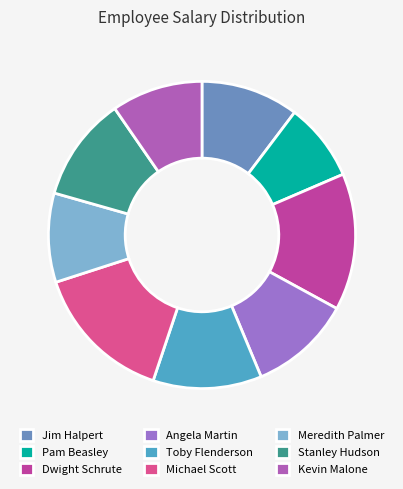

Is there a majority slice in this chart?

No